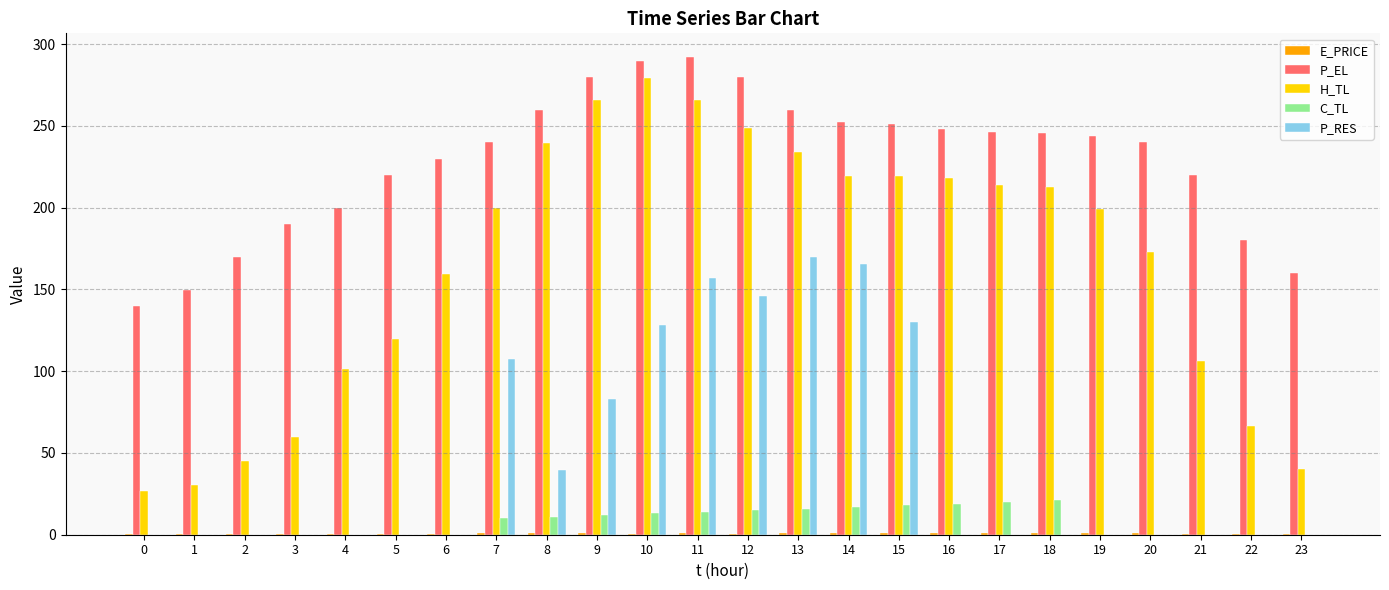

How many groups of bars are there?

24